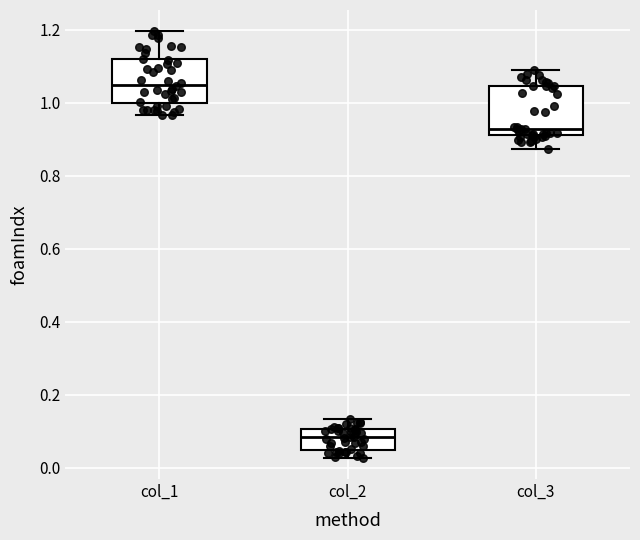

Reading left to right, transcribe this box plot: for each box, give where its median line is, the range the box spans, and where its two whiskers end, as read against the y-axis. The values are not printed on the chart, so give them approximately, as read against the axis.

col_1: median 1.04, box 1.00 to 1.12, whiskers 0.96 to 1.20
col_2: median 0.08, box 0.04 to 0.10, whiskers 0.02 to 0.14
col_3: median 0.92 (just above the box's lower edge), box 0.92 to 1.04, whiskers 0.88 to 1.08